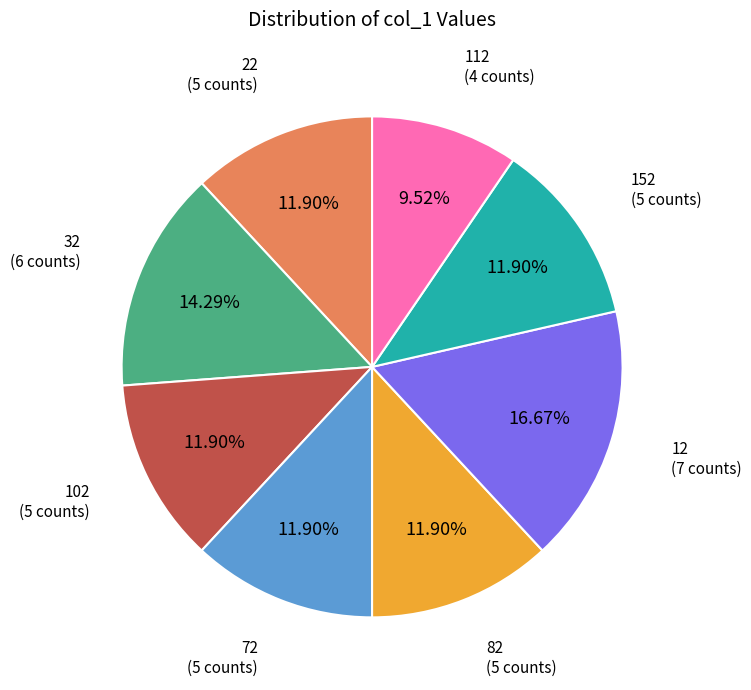

Does 112 account for over 50% of the chart?

No